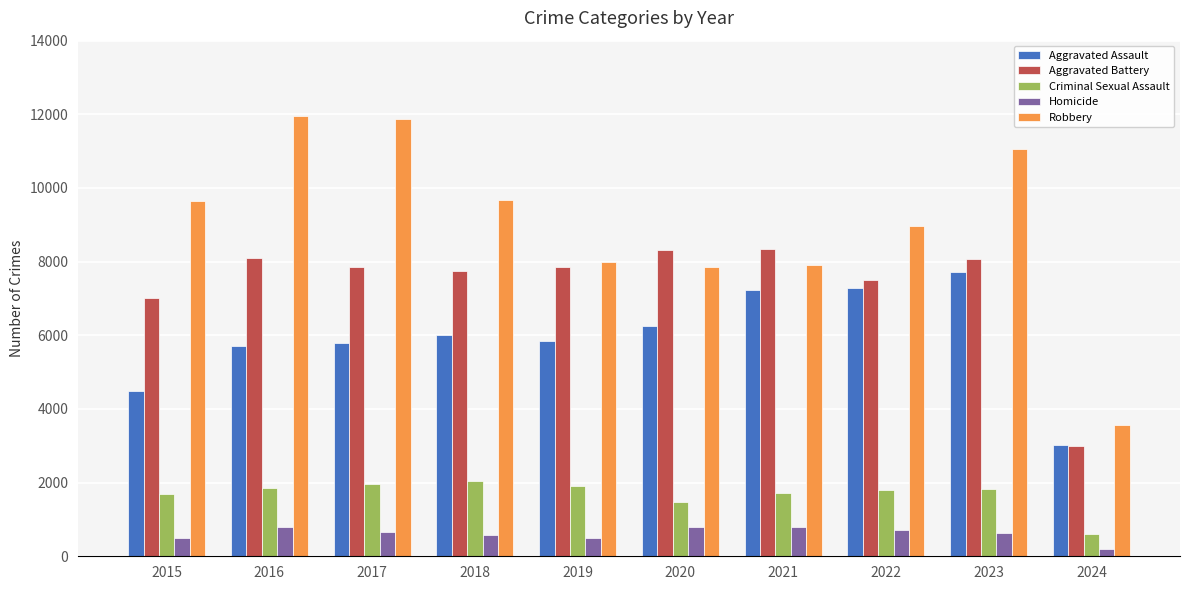

The Criminal Sexual Assault series shows 384 at 2020. True or false?

False